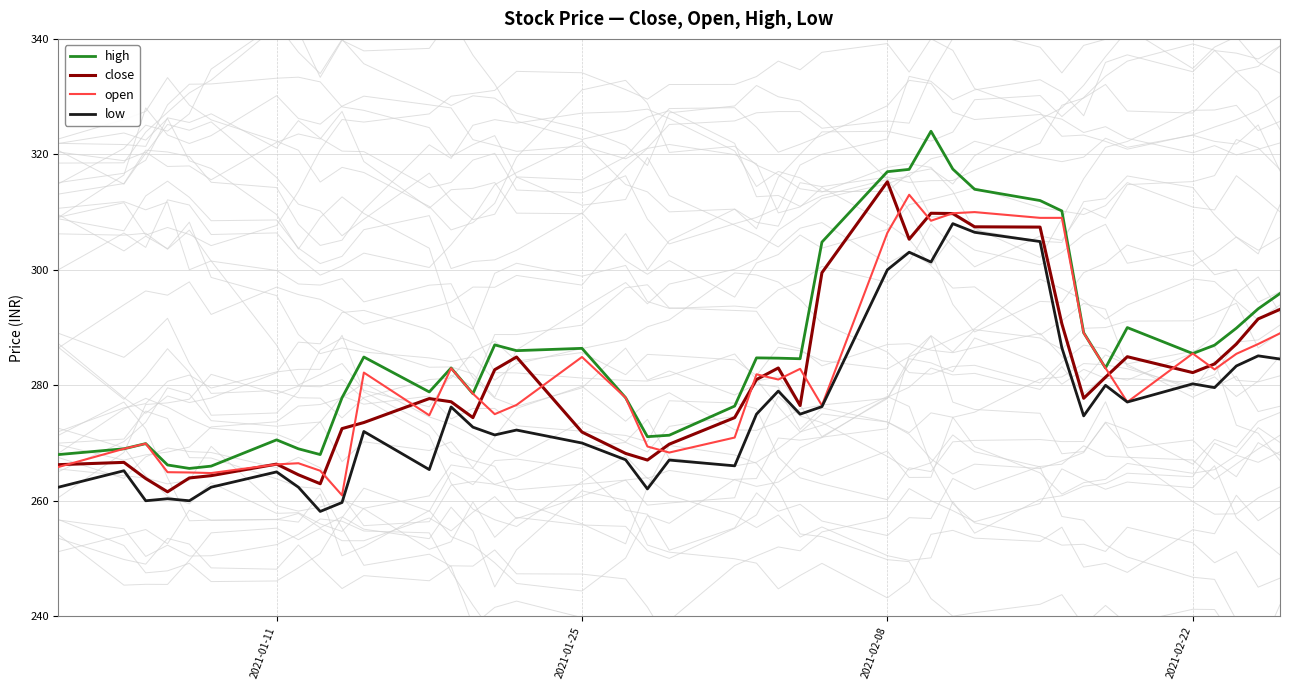

What is the maximum value for close?

315.2